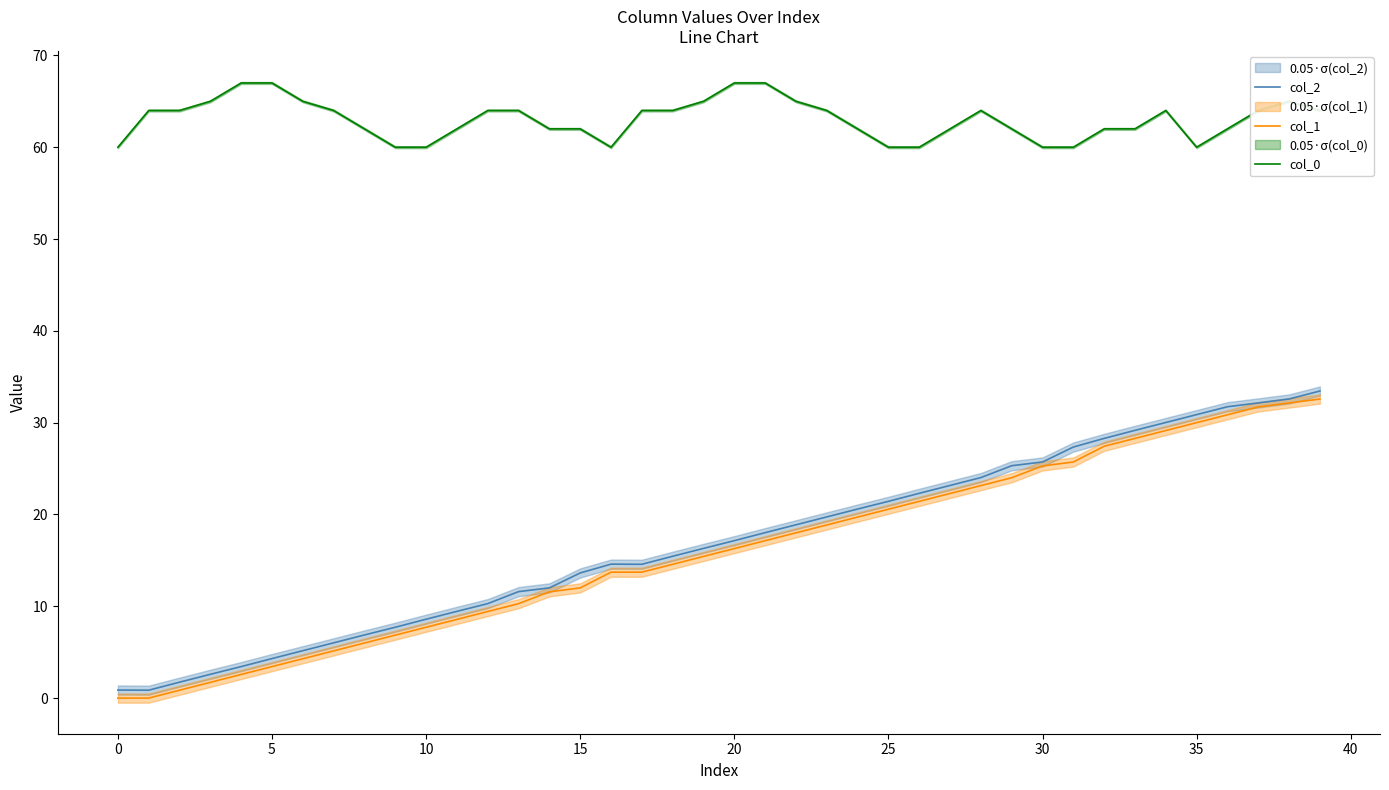

At which category does col_2 reach its first local peak?

16